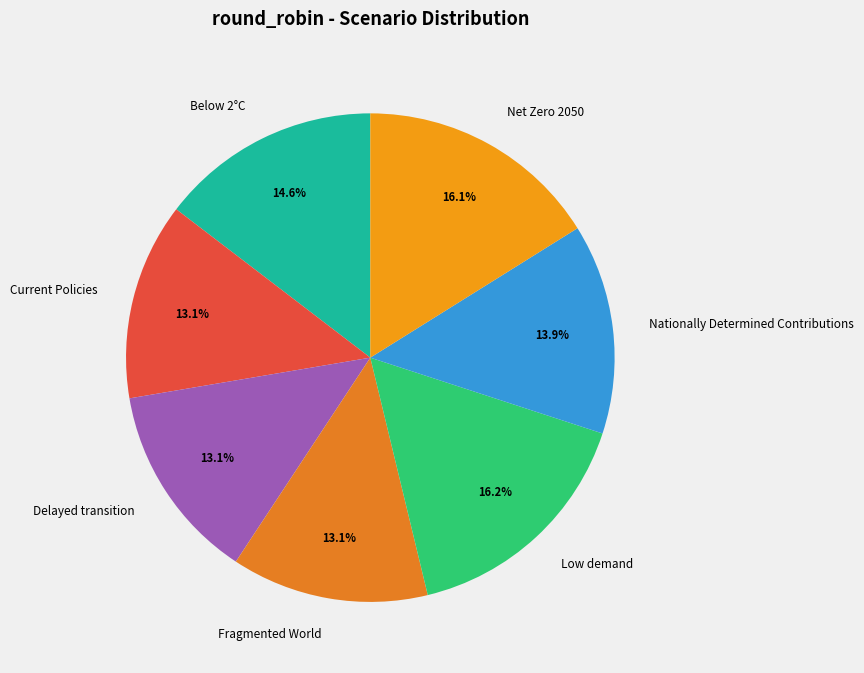

Does any single category account for the majority?

No